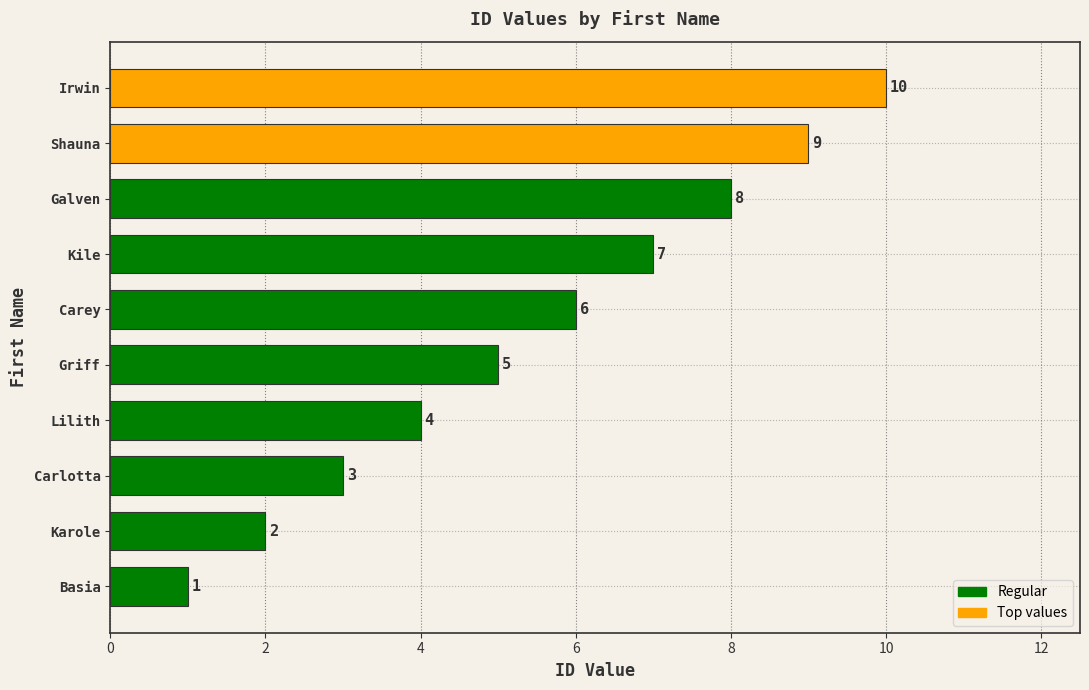

How many values are between 3 and 8?

6